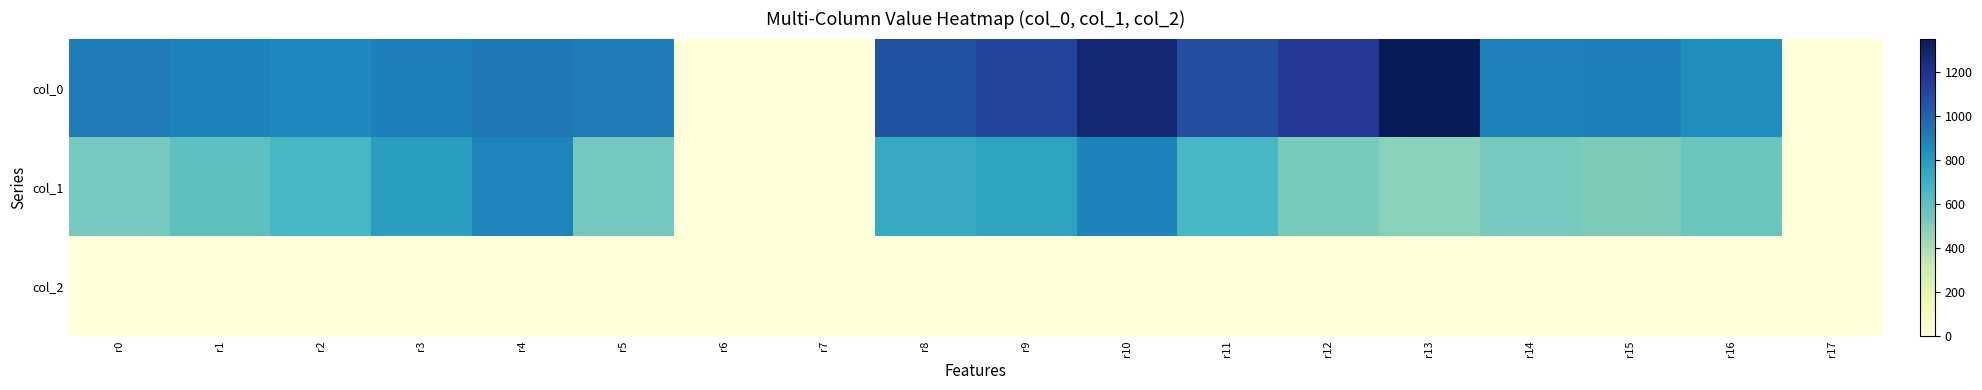

Reading left to right, what are all the values shown in this chart?

col_0: r0=910.0	r1=890.0	r2=870.0	r3=896.7	r4=926.7	r5=910.0	r6=0.0	r7=0.0	r8=1056.7	r9=1106.7	r10=1273.3	r11=1073.3	r12=1160.0	r13=1350.0	r14=893.3	r15=900.0	r16=853.3	r17=0.0
col_1: r0=529.9	r1=597.4	r2=658.1	r3=783.0	r4=880.9	r5=540.0	r6=0.0	r7=0.0	r8=725.6	r9=762.8	r10=887.6	r11=654.8	r12=526.5	r13=482.6	r14=529.9	r15=513.0	r16=563.6	r17=0.0
col_2: r0=2.0	r1=2.0	r2=2.0	r3=2.0	r4=2.0	r5=2.0	r6=0.0	r7=0.0	r8=2.0	r9=2.0	r10=2.0	r11=2.0	r12=2.0	r13=2.0	r14=2.0	r15=2.0	r16=2.0	r17=0.0